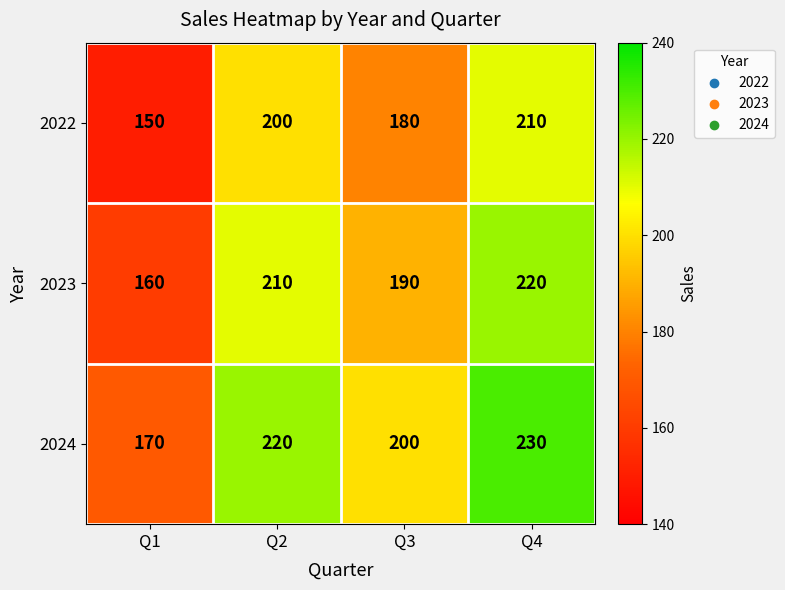

What is the sum of all 2023 values?

780